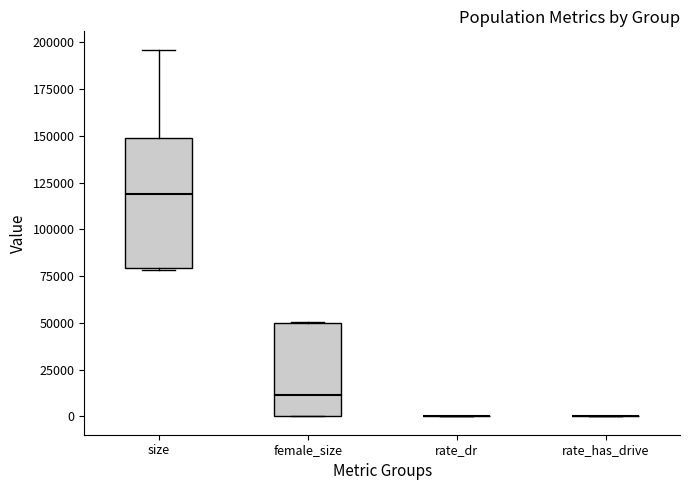

Reading left to right, read every box against the y-axis: the position of its median line, the range the box covers, and the ends of its whiskers. The values are not printed on the chart, so give them approximately, as read against the axis.

size: median 120000, box 80000 to 150000, whiskers 80000 to 195000
female_size: median 10000, box 0 to 50000, whiskers 0 to 50000
rate_dr: box collapsed to a line at 0, whiskers 0 to 0
rate_has_drive: box collapsed to a line at 0, whiskers 0 to 0